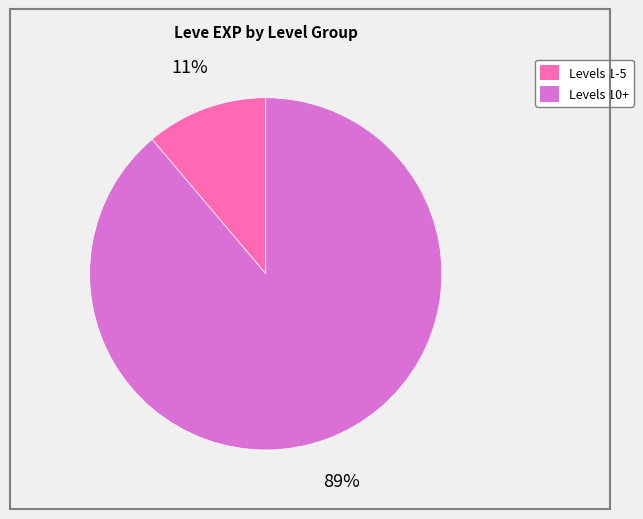

Is there any slice that represents more than half of the pie?

Yes